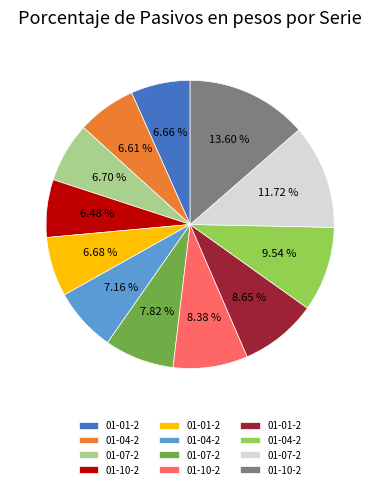

Does any single category account for the majority?

No